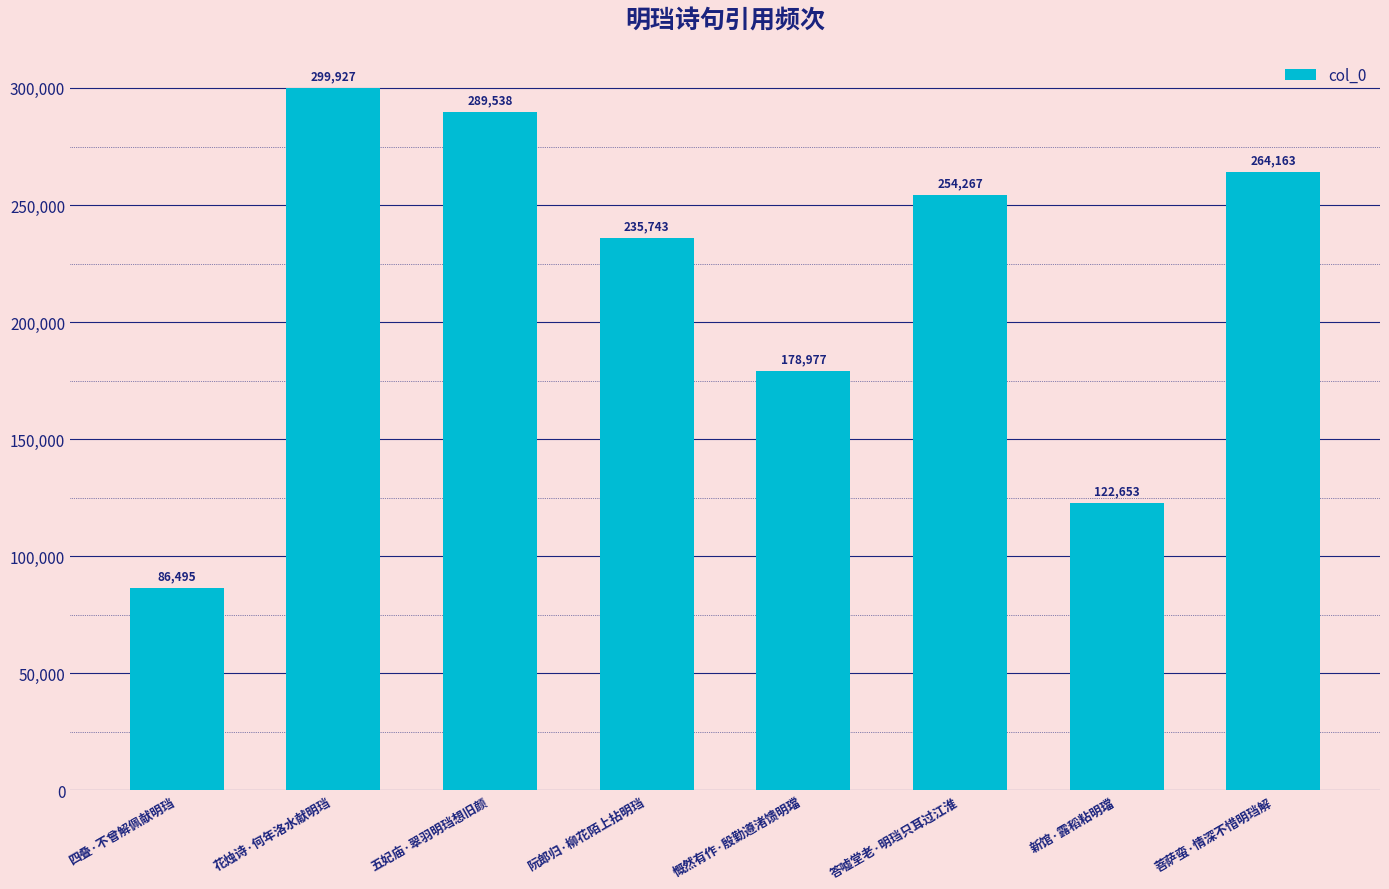

Where does the data first go above 254267?

花烛诗·何年洛水献明珰